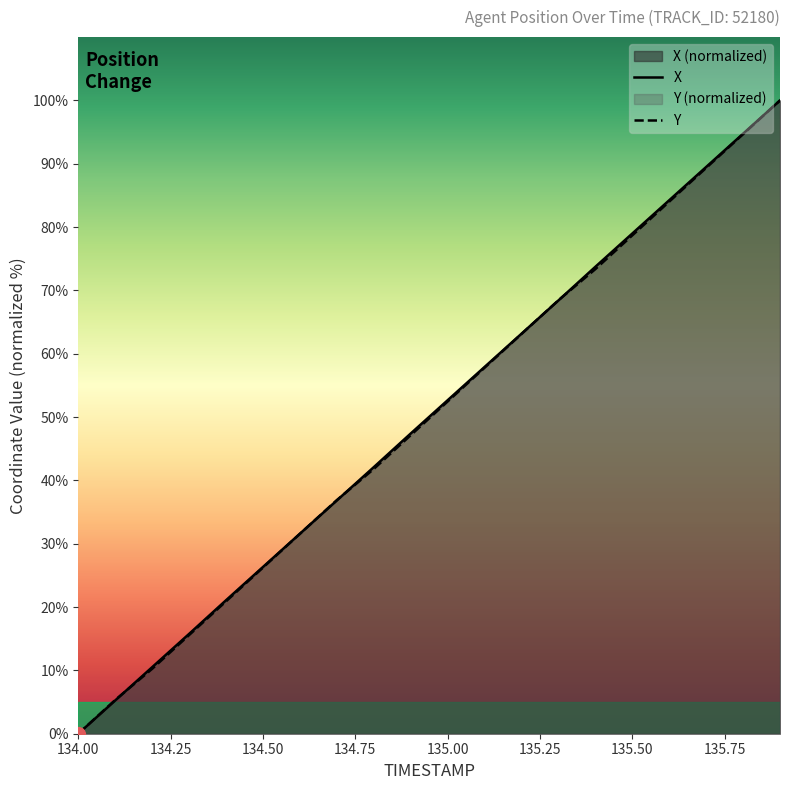

At which label does Y first exceed 52?

135.00